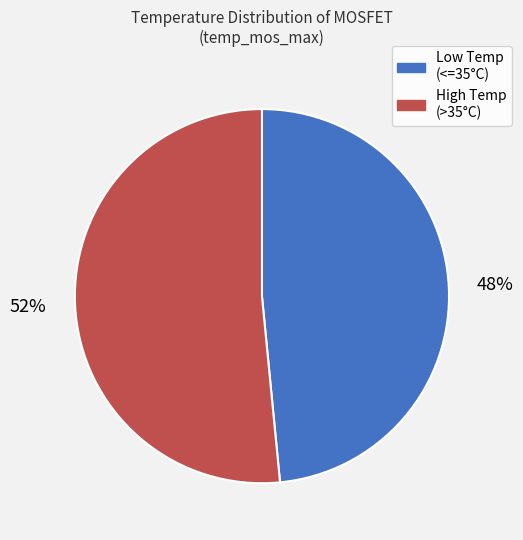

To the nearest percent, what is the combined percentage of High Temp (>35°C) and Low Temp (<=35°C)?

100%